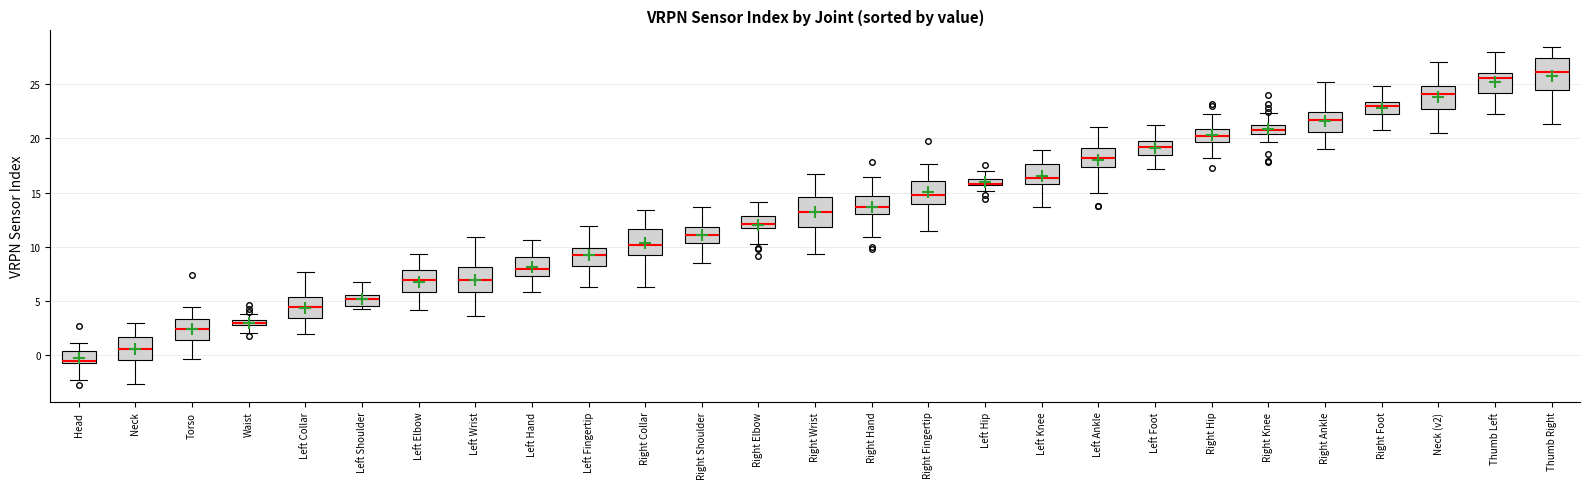

Where is the lower edge of the box for Head on the y-axis? The values are not printed on the chart, so give them approximately, as read against the axis.

-0.5